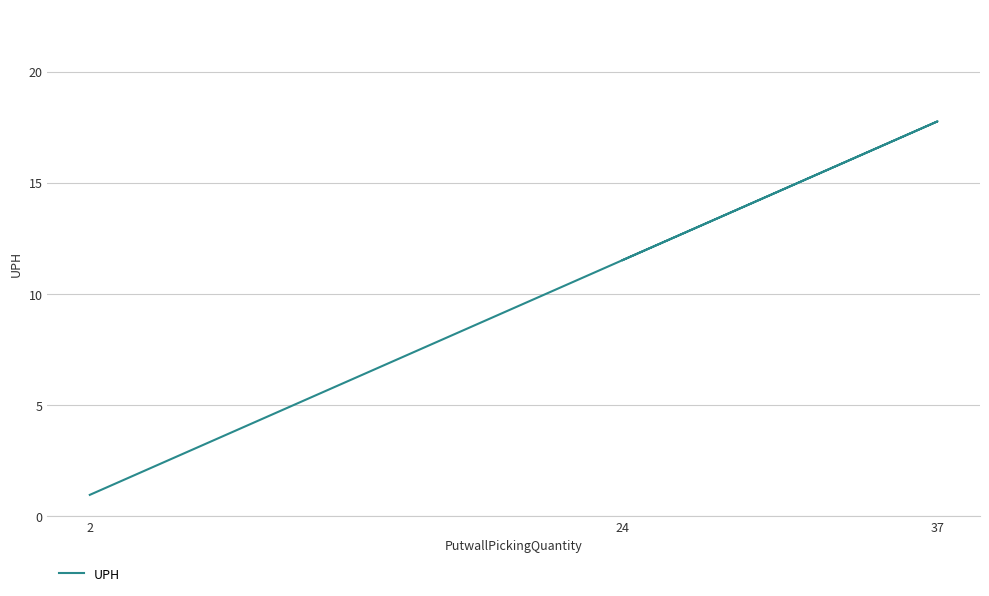

Where does the data first go above 11?

24